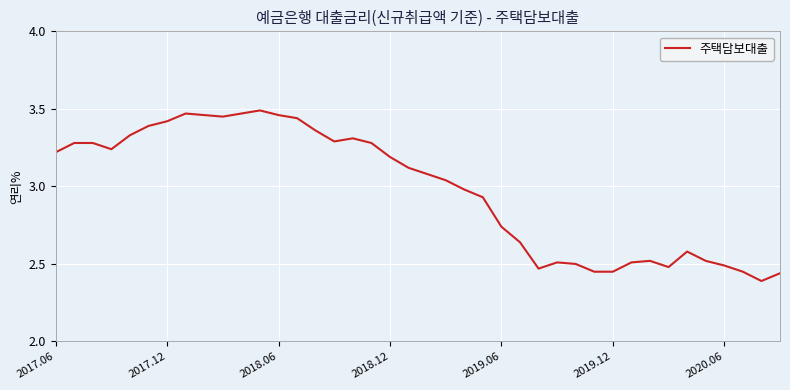

What is the difference between the maximum and minimum values?

1.1